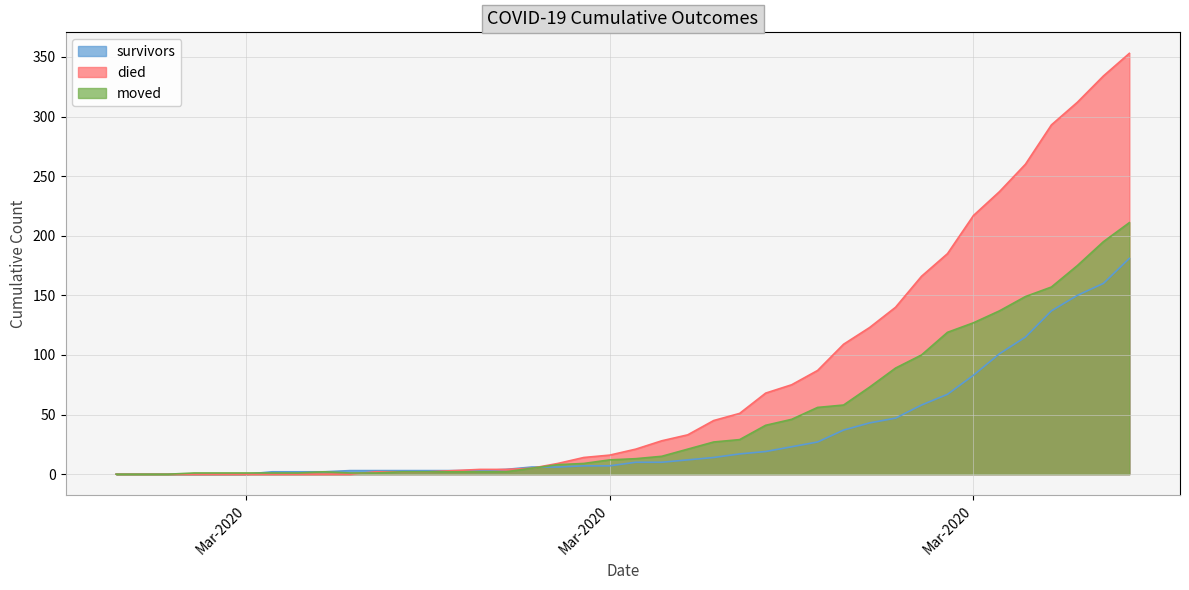

What position from the left is 2020-04-04?

38